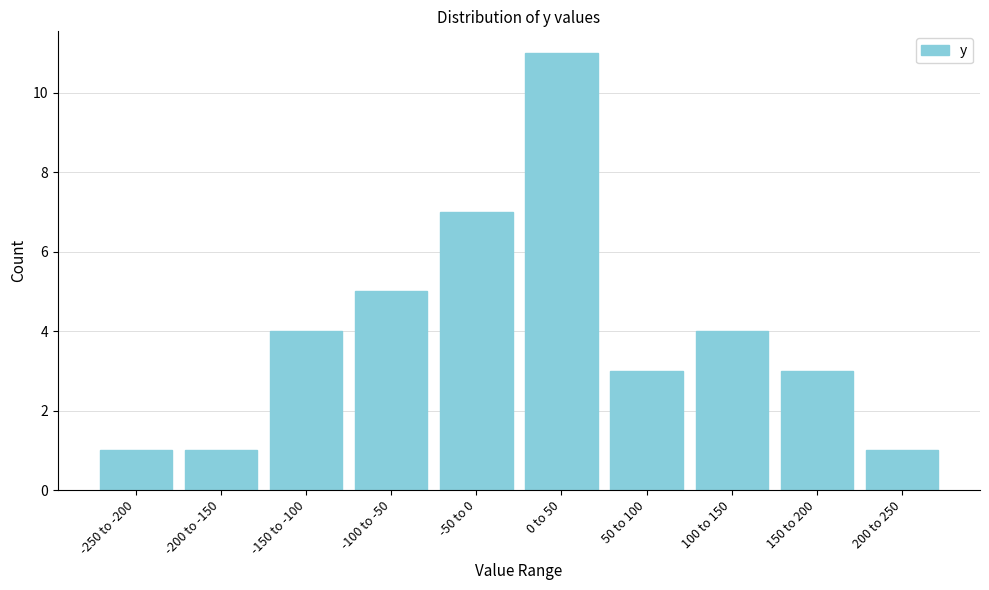

Reading left to right, extract all data points from this chart.

-250 to -200=1	-200 to -150=1	-150 to -100=4	-100 to -50=5	-50 to 0=7	0 to 50=11	50 to 100=3	100 to 150=4	150 to 200=3	200 to 250=1